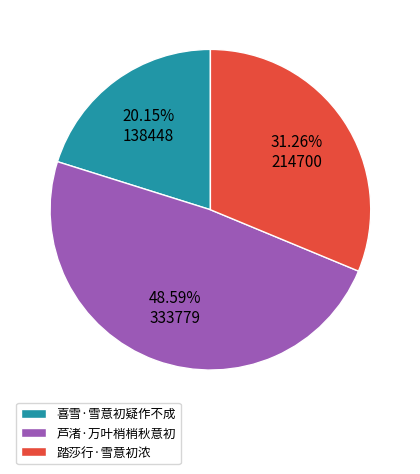

What is the smallest slice in the pie chart?

喜雪·雪意初疑作不成